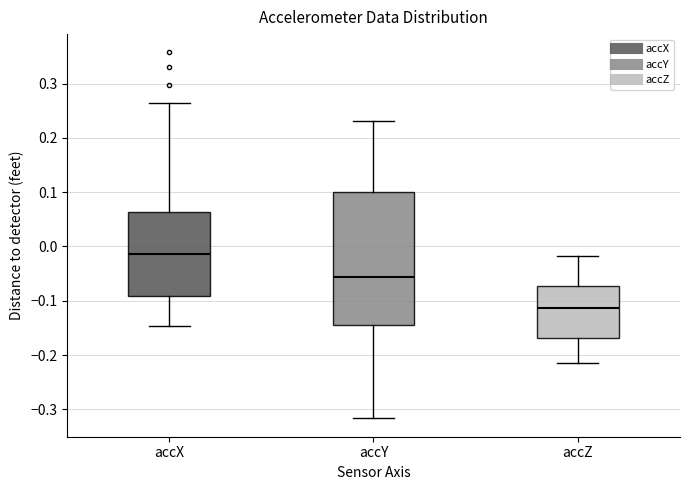

Reading left to right, read every box against the y-axis: the position of its median line, the range the box covers, and the ends of its whiskers. The values are not printed on the chart, so give them approximately, as read against the axis.

accX: median -0.01, box -0.09 to 0.06, whiskers -0.15 to 0.27
accY: median -0.06, box -0.15 to 0.10, whiskers -0.32 to 0.23
accZ: median -0.11, box -0.17 to -0.07, whiskers -0.22 to -0.02